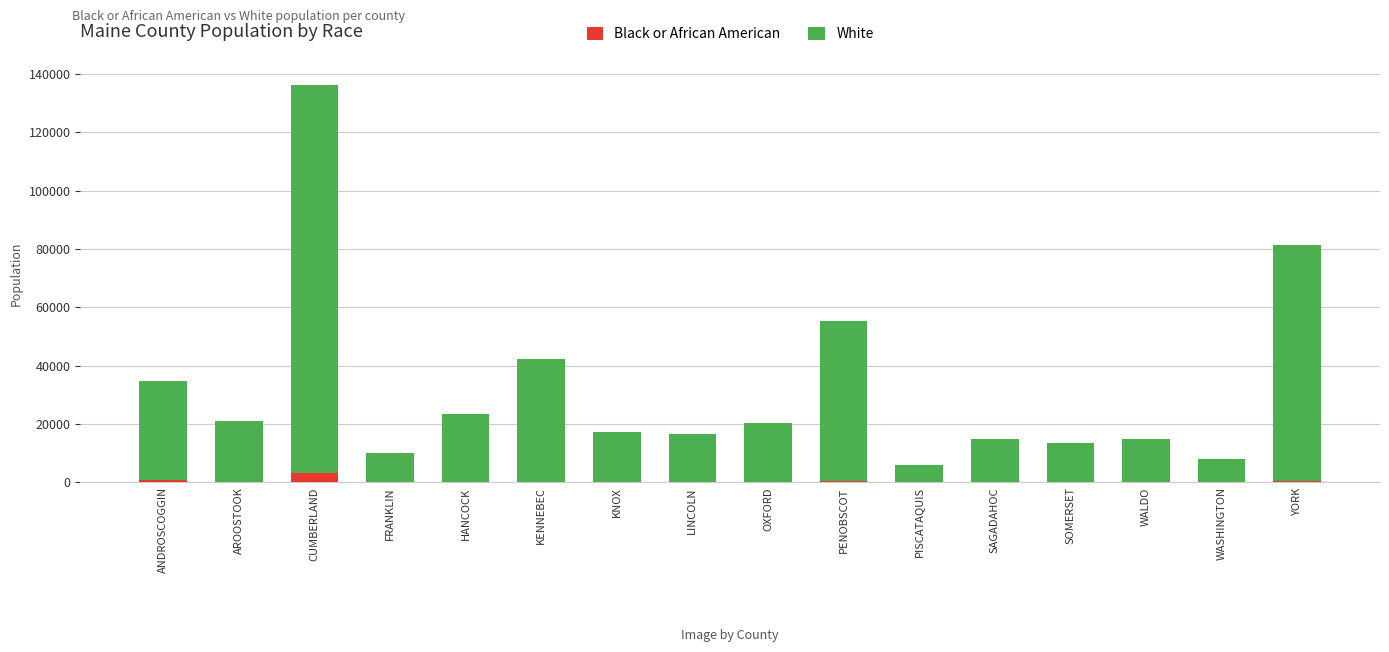

How many distinct data groups are displayed?

2